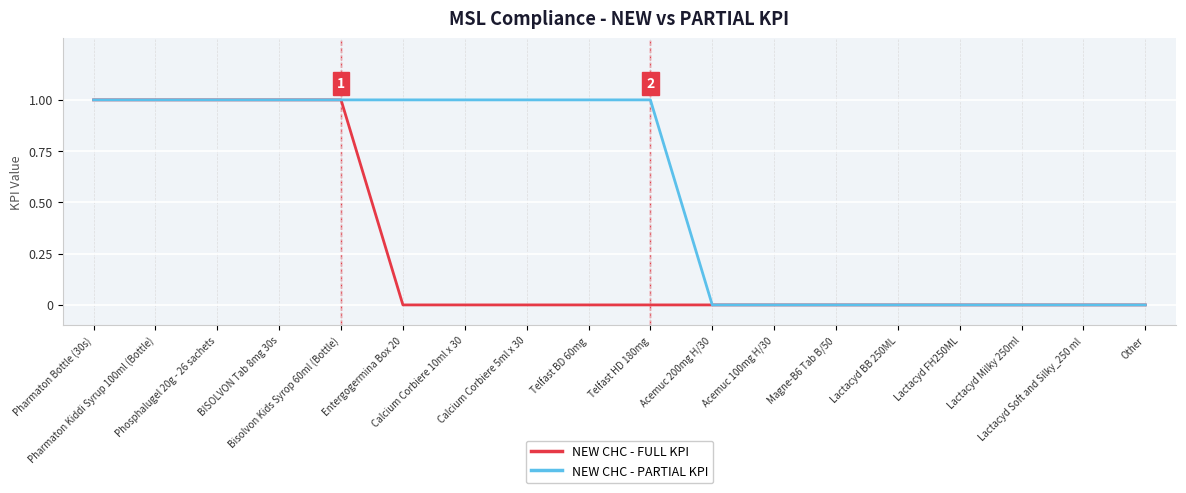

Reading left to right, list all the values displayed in this chart.

NEW CHC - FULL KPI: 1	1	1	1	1	0	0	0	0	0	0	0	0	0	0	0	0	0
NEW CHC - PARTIAL KPI: 1	1	1	1	1	1	1	1	1	1	0	0	0	0	0	0	0	0